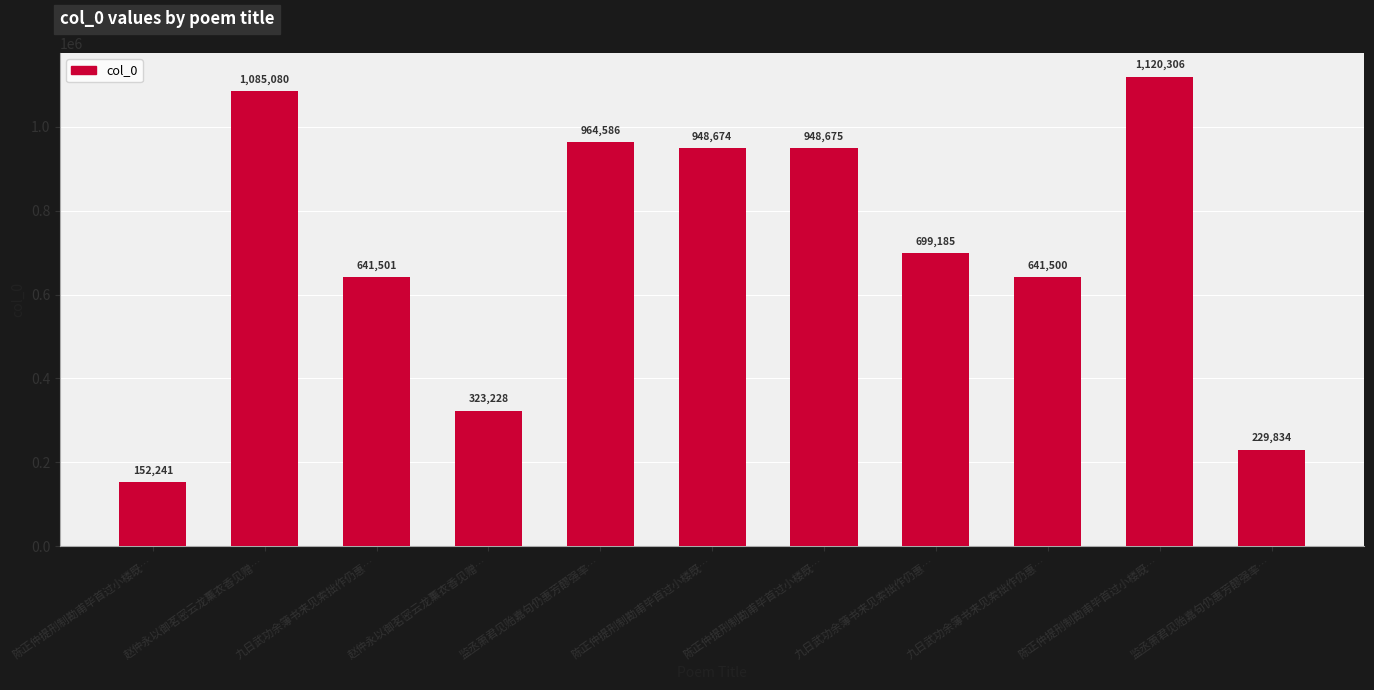

Are the bars grouped side by side (vs. stacked)?

No